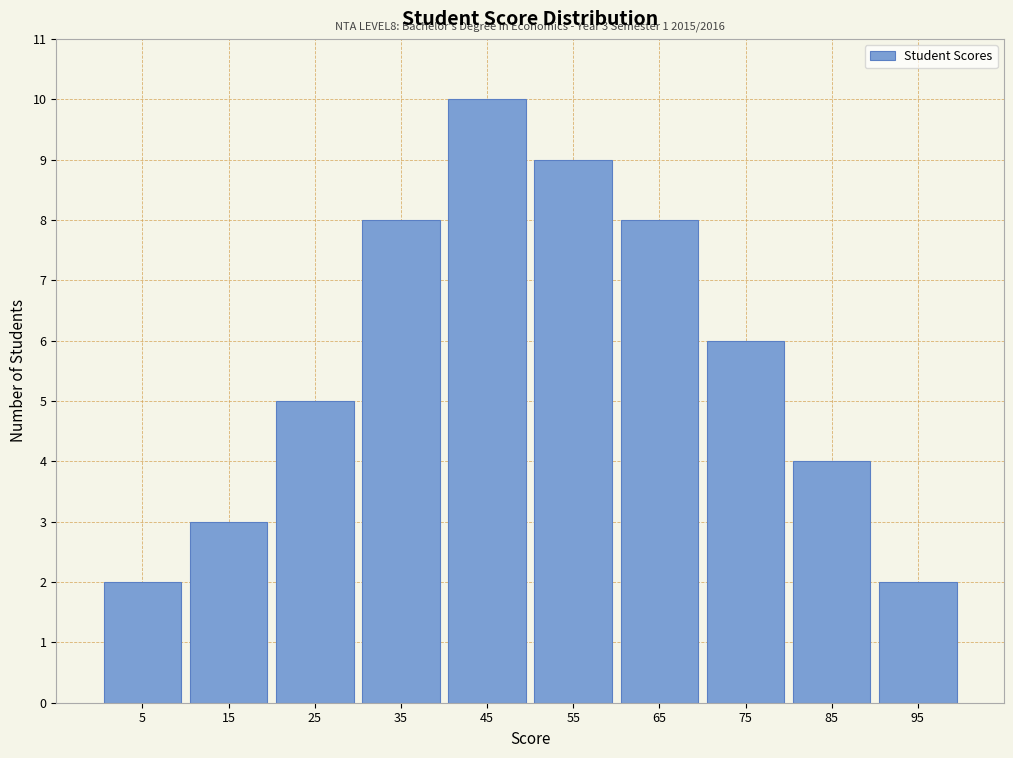

Reading left to right, transcribe all the data shown in this chart.

5=2	15=3	25=5	35=8	45=10	55=9	65=8	75=6	85=4	95=2